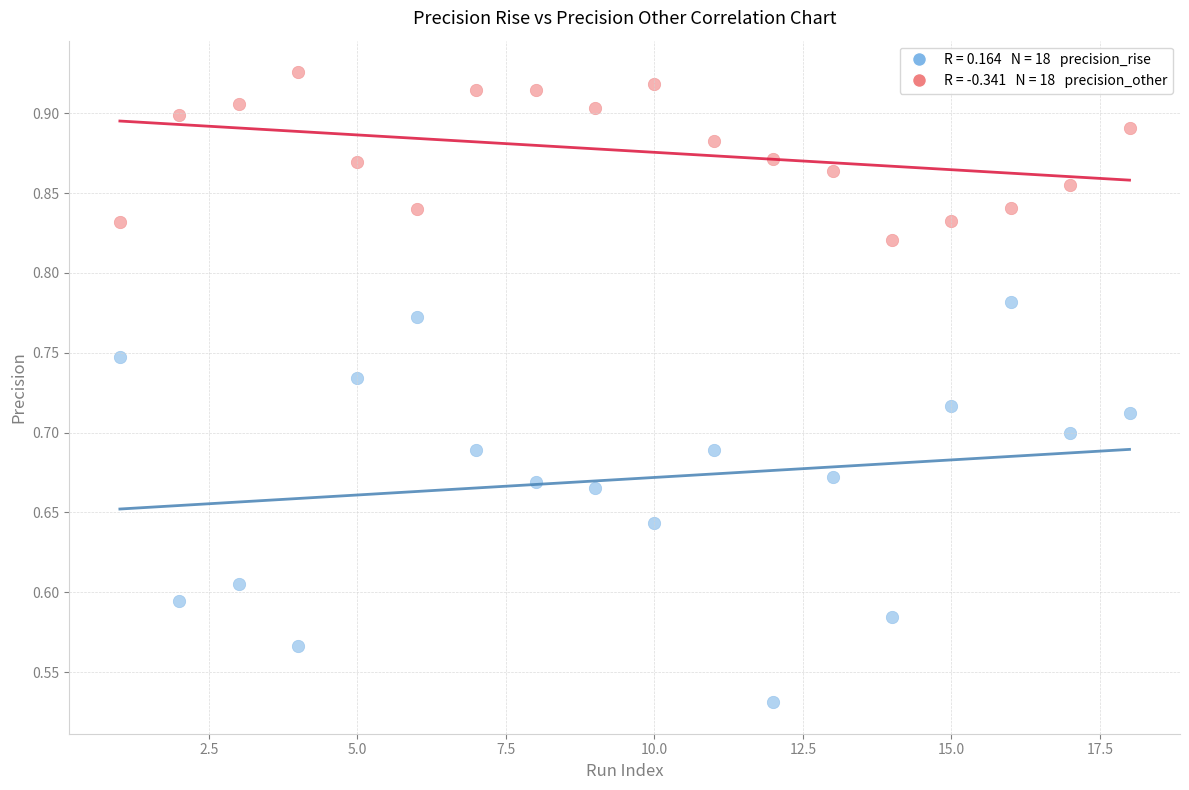

Across all data points, what is the range of Y values (max minus min)?

0.4